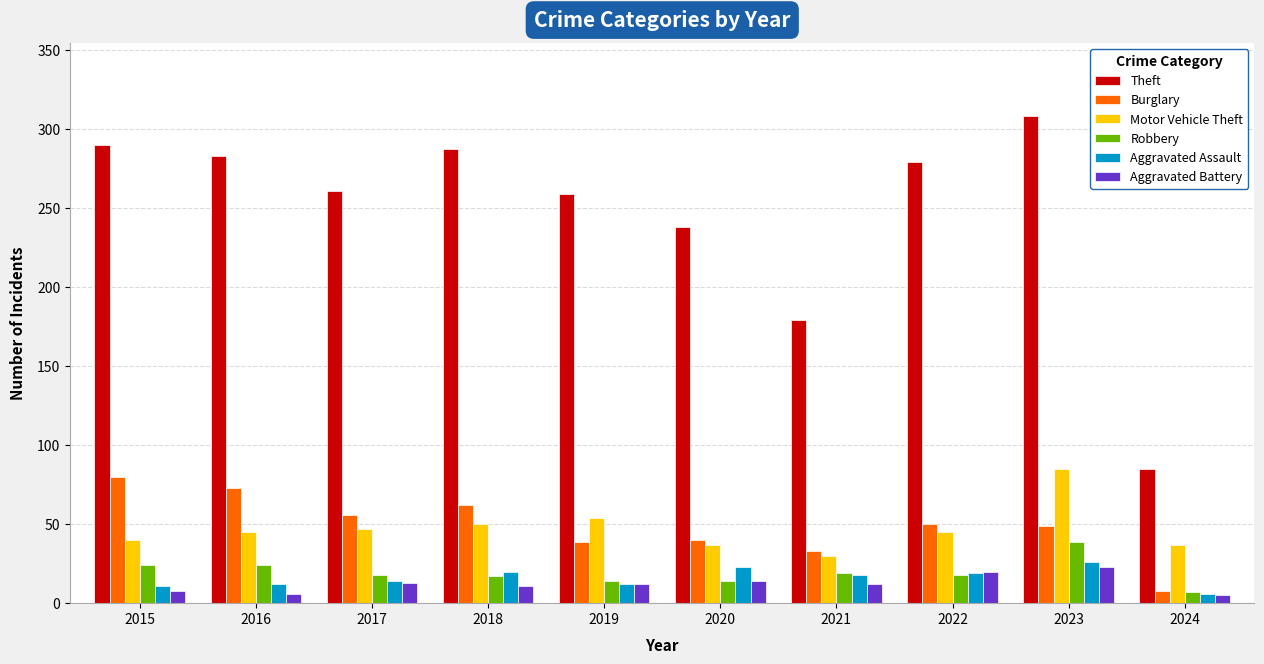

At which label does Aggravated Battery first exceed 12?

2017